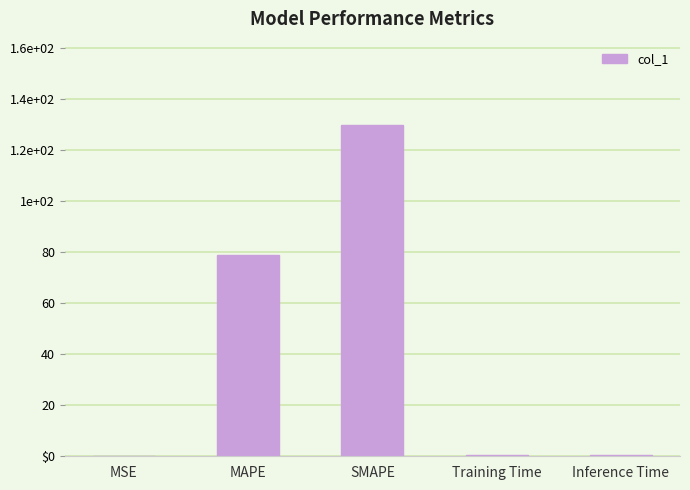

Which label corresponds to the largest value in the chart?

SMAPE